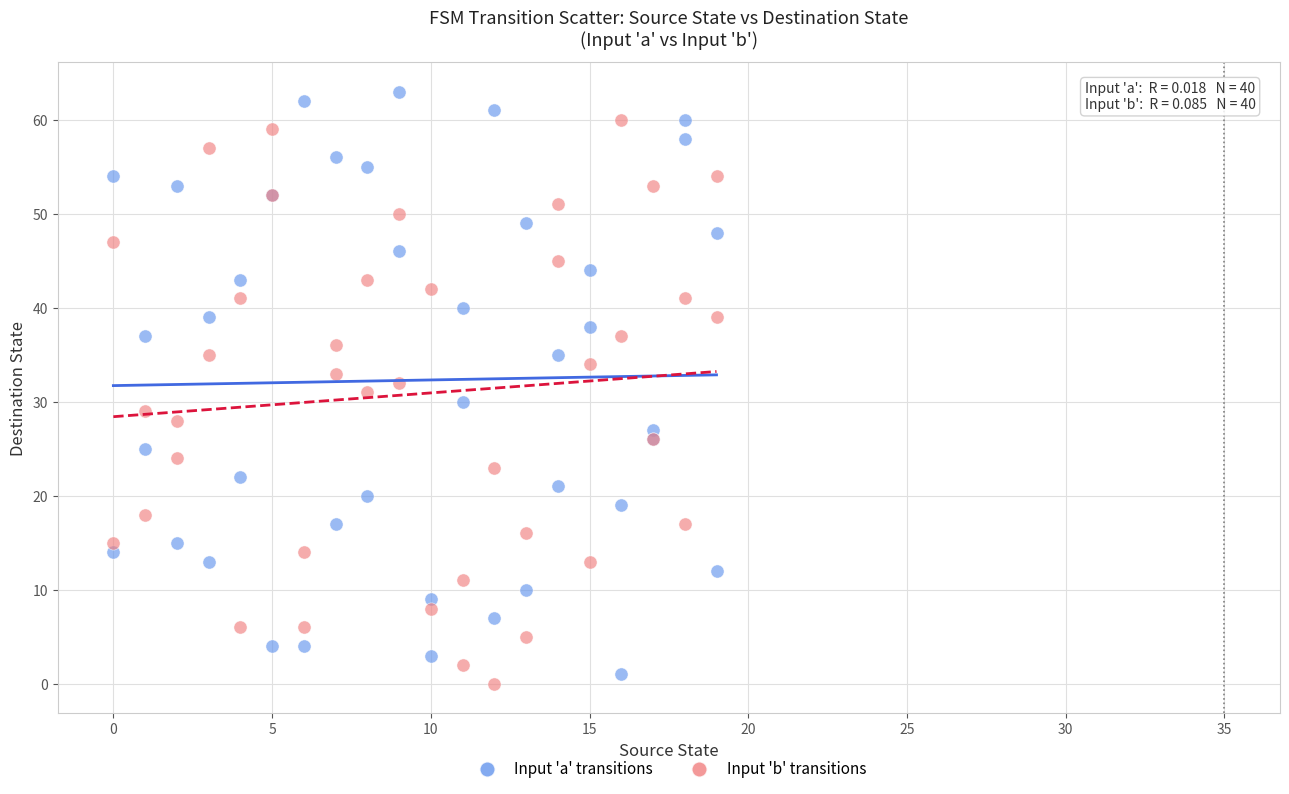

Which series reaches the maximum Y coordinate?

Input 'a' transitions